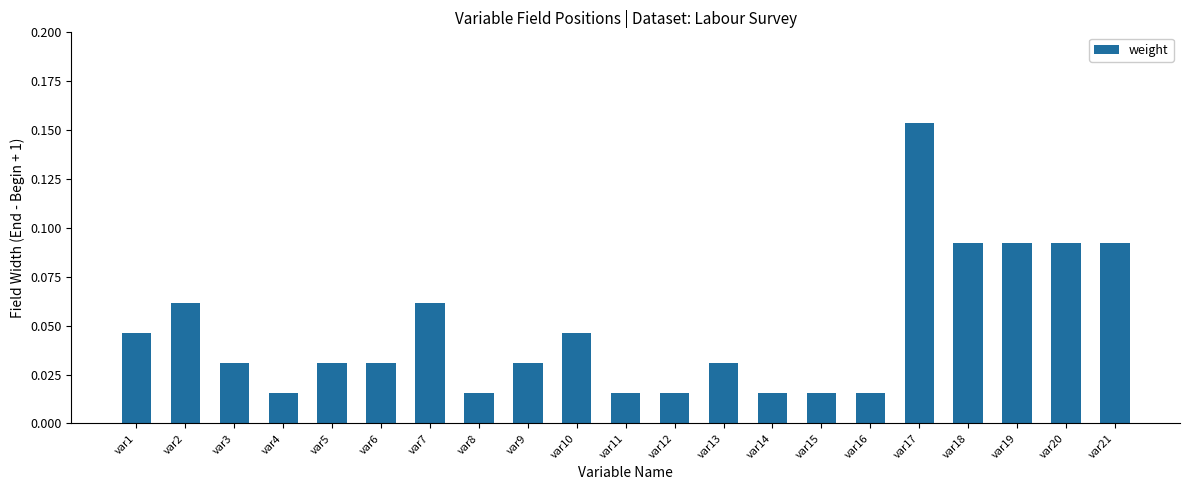

What is the sum of all values?

1.0